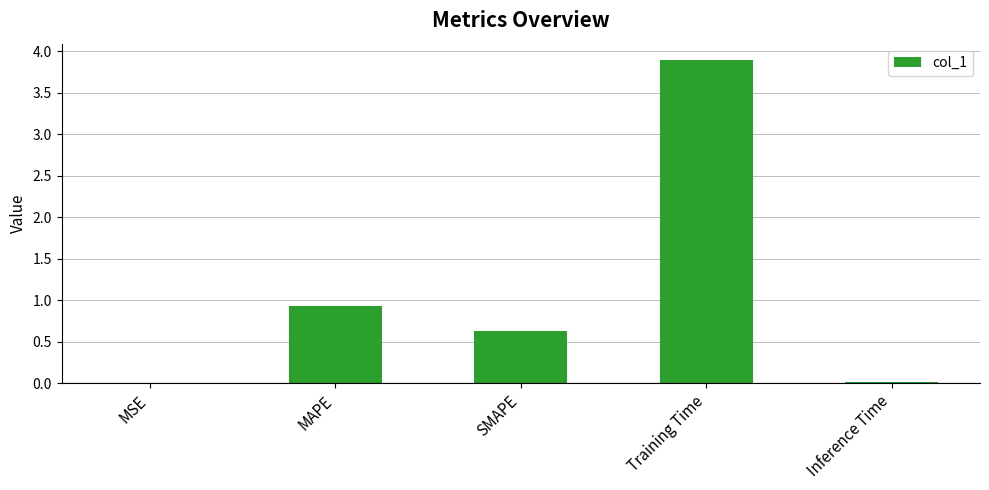

How many data points does each series have?

5